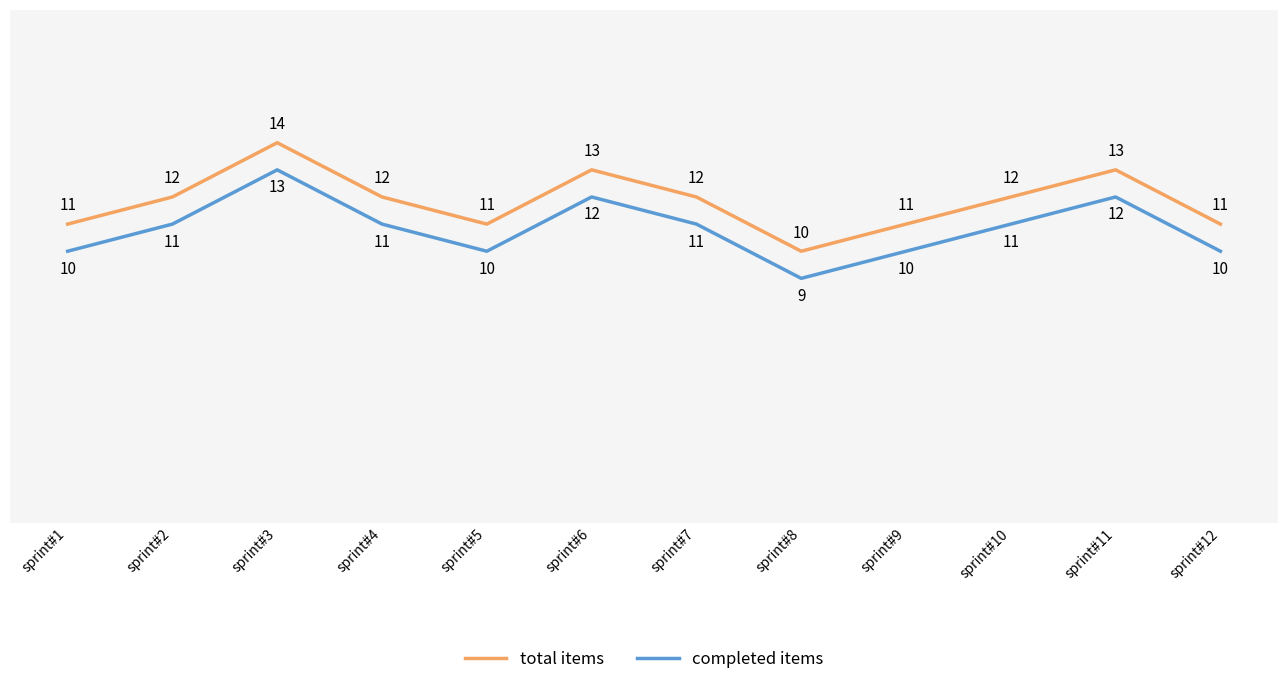

True or false: completed items and total items cross at least once.

False